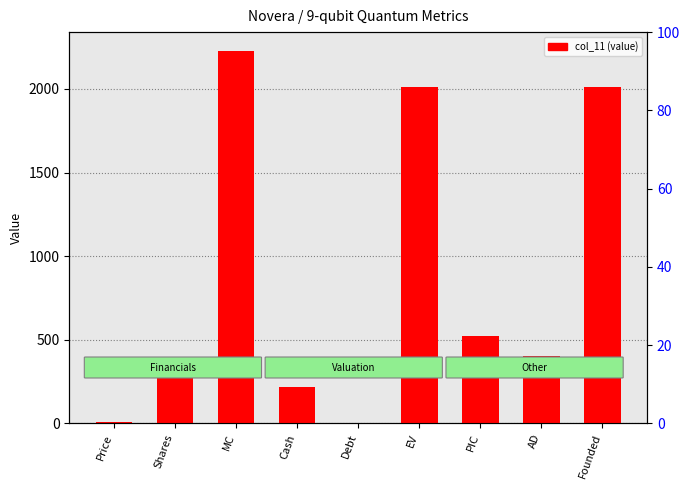

What is the label of the 4th bar from the left?

Cash